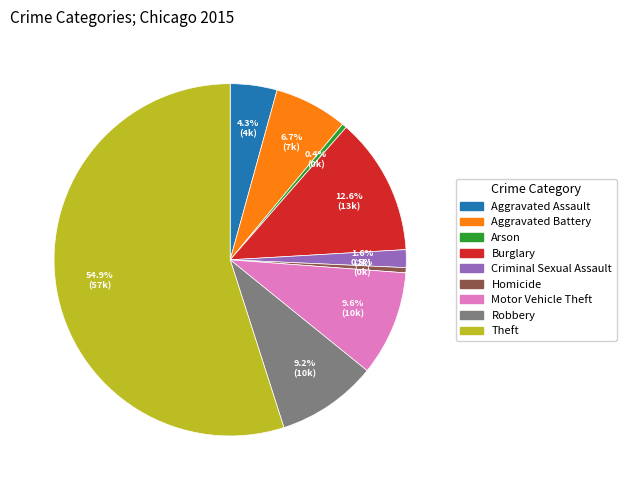

To the nearest percent, what portion does Aggravated Battery represent?

7%